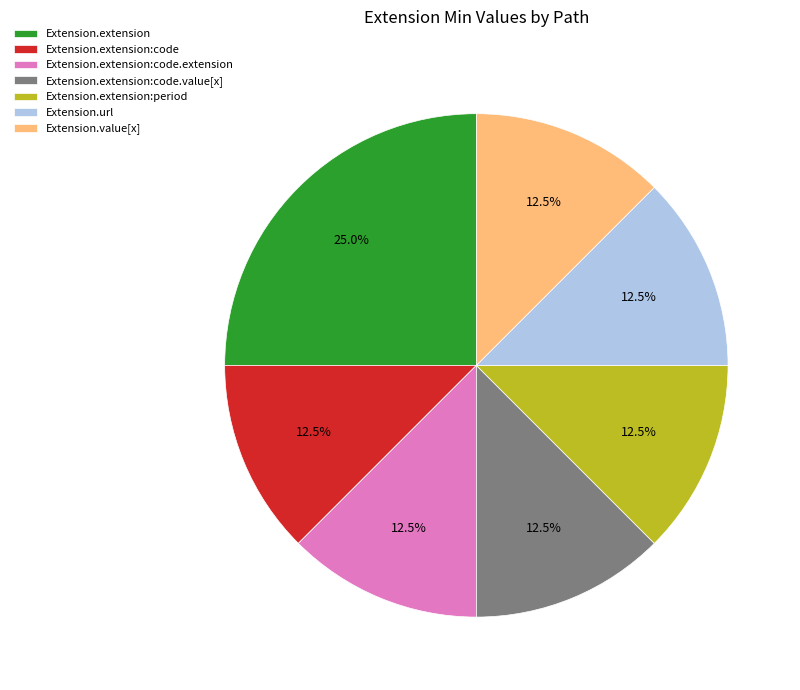

Does Extension.extension represent more than half of the total?

No